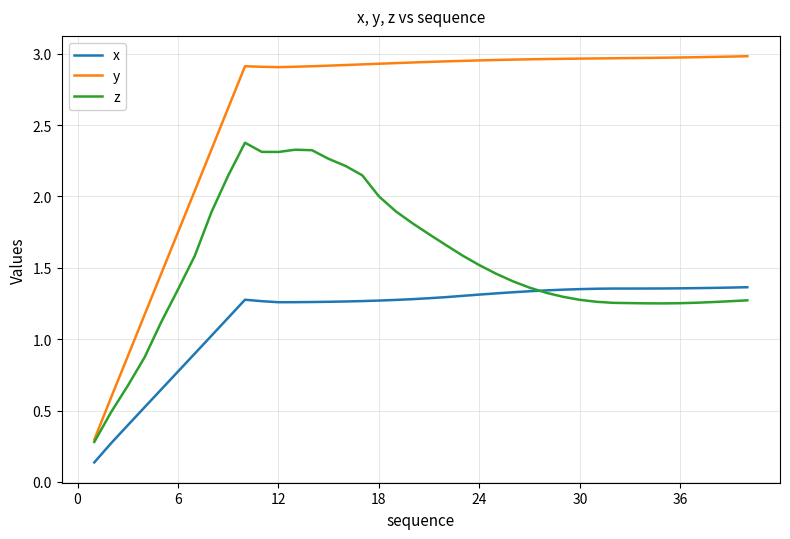

Which series has the widest spread of values?

y